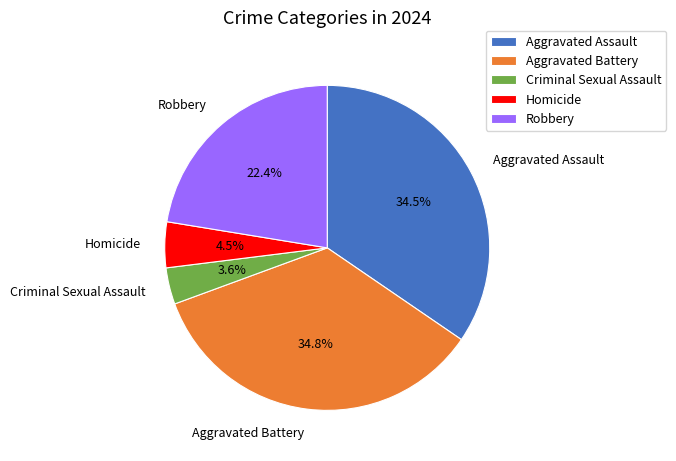

Approximately how many times larger is the value at Robbery compared to Aggravated Assault?

0.6